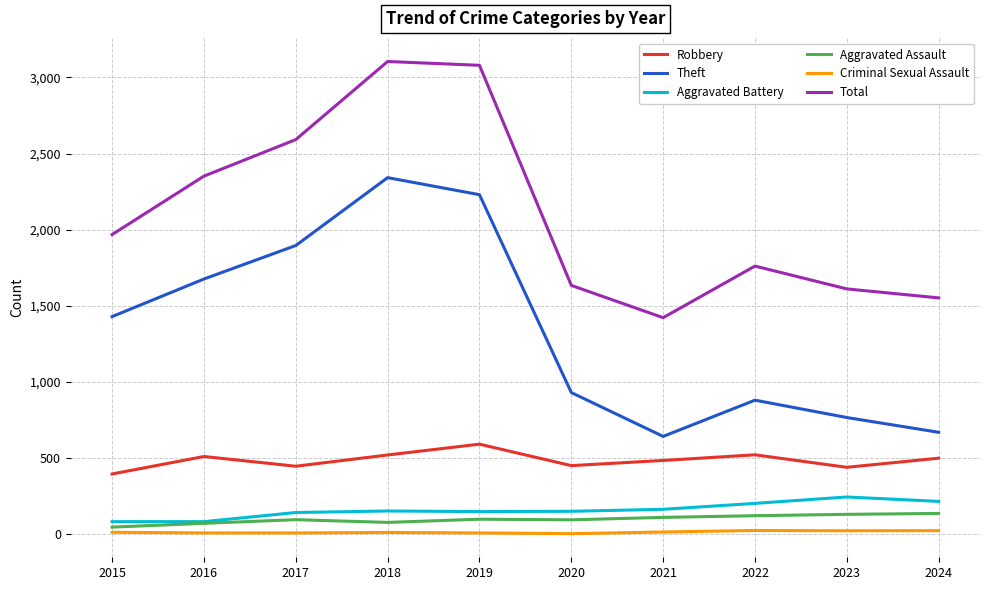

Read the Theft value at 2018, to the nearest 10.

2340